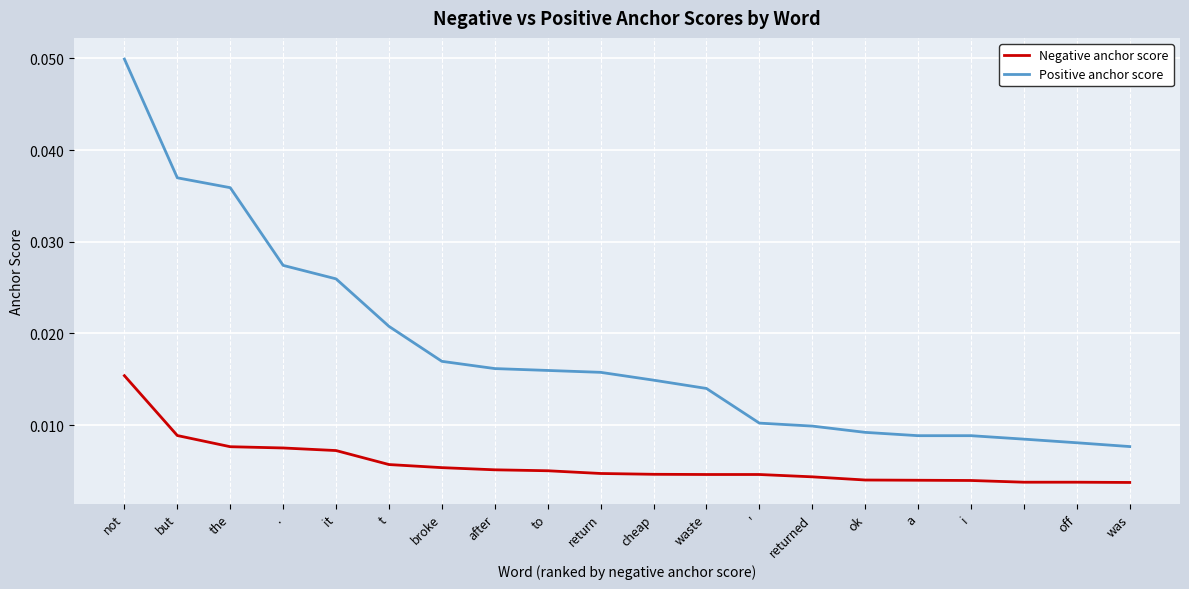

Rank the series by their average value, from lowest to highest.

Negative anchor score, Positive anchor score